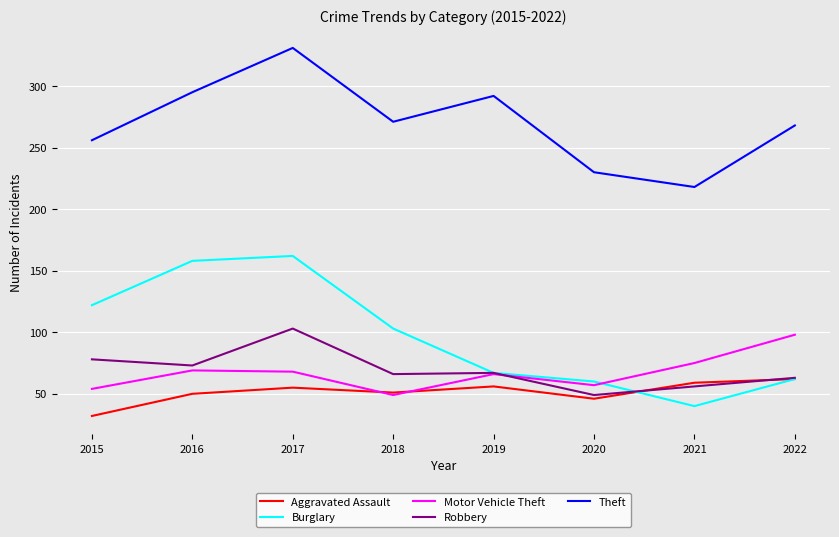

The Theft series shows 131 at 2021. True or false?

False